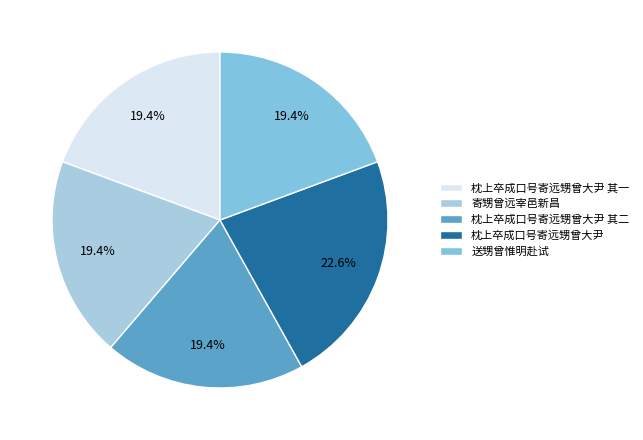

Is 枕上卒成口号寄远甥曾大尹 其二 the majority of the pie?

No